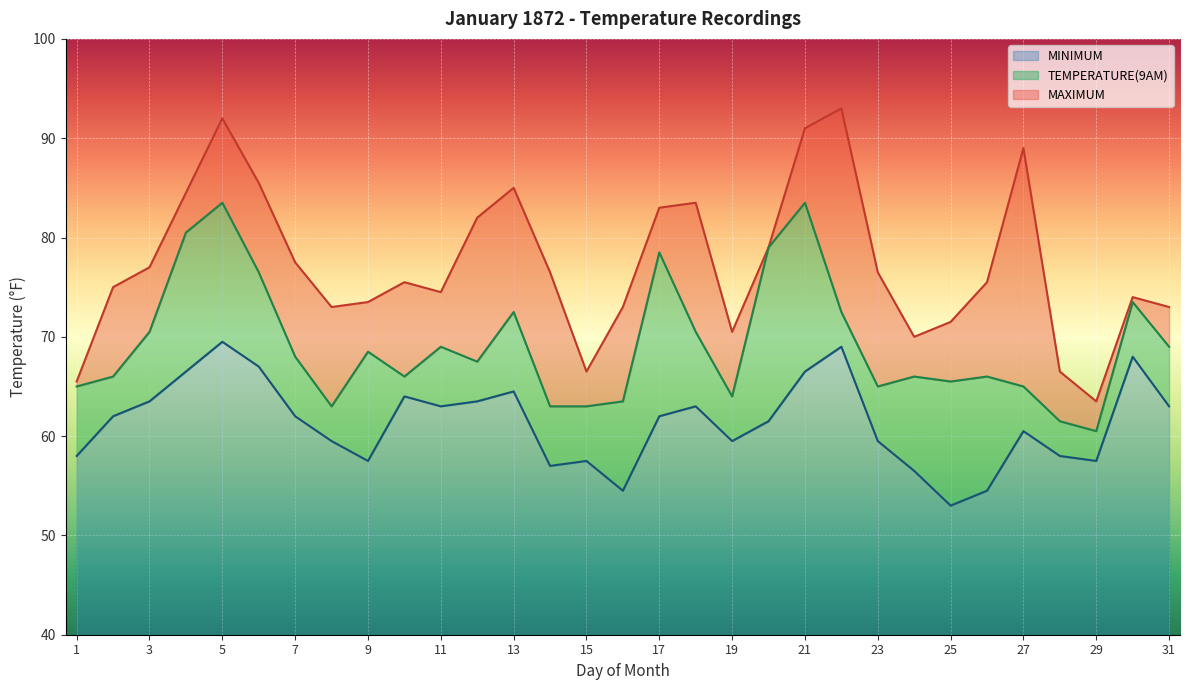

What is the total value across all series at 25?

31.5